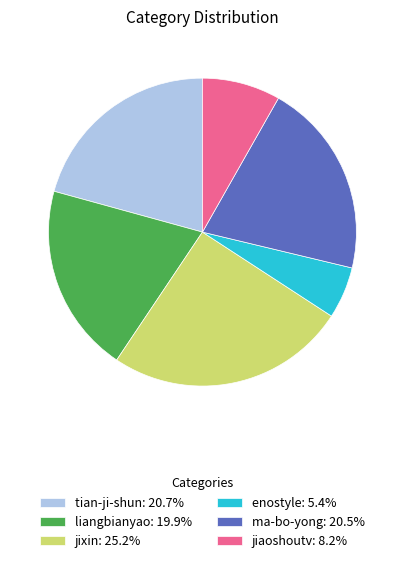

Combined, do liangbianyao: 19.9% and jixin: 25.2% account for over 50%?

No